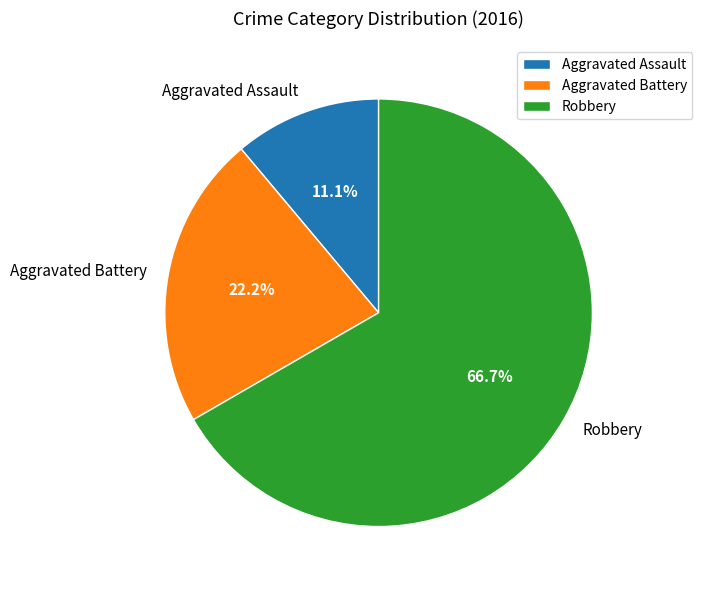

Rank the categories by value from highest to lowest.

Robbery, Aggravated Battery, Aggravated Assault